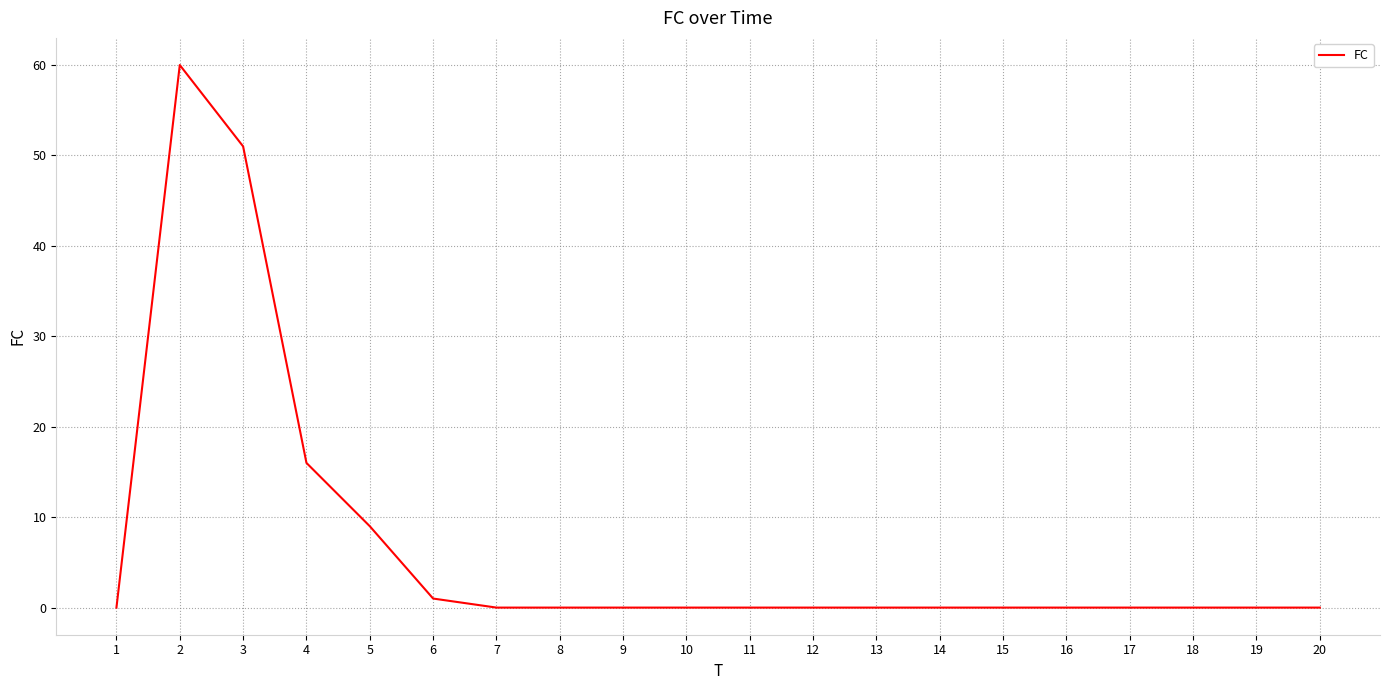

Reading left to right, what are all the values shown in this chart?

1=0	2=60	3=51	4=16	5=9	6=1	7=0	8=0	9=0	10=0	11=0	12=0	13=0	14=0	15=0	16=0	17=0	18=0	19=0	20=0